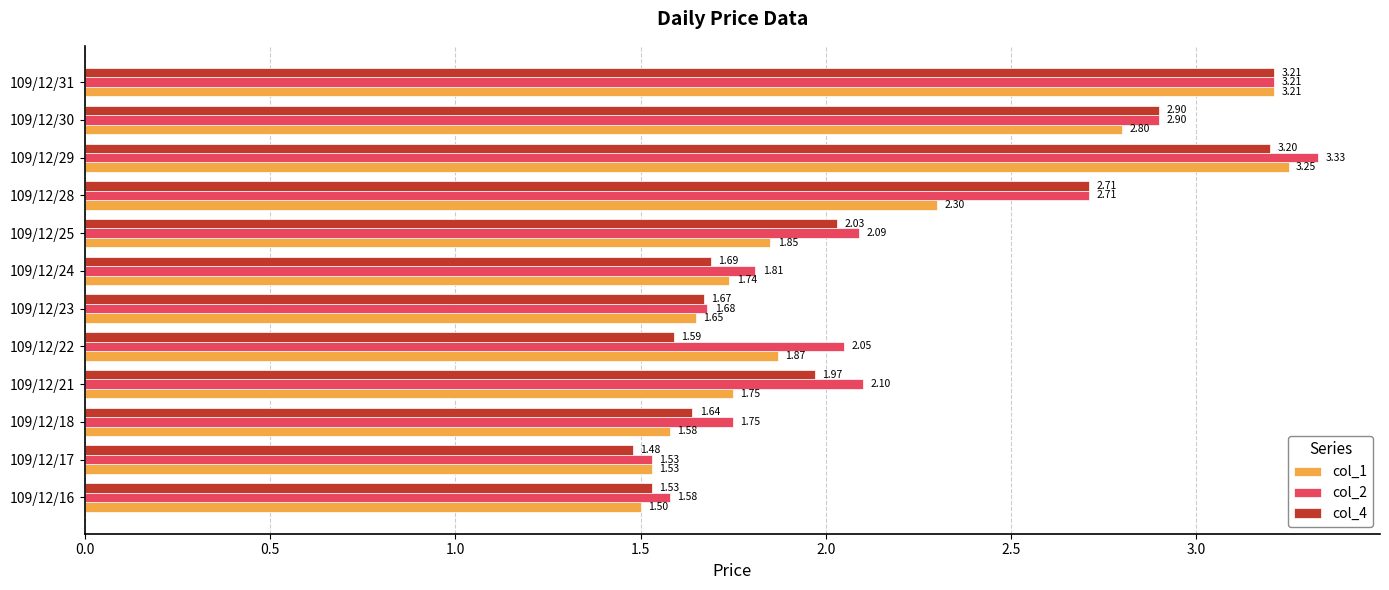

What is the difference between the highest and lowest values at 109/12/28?

0.4